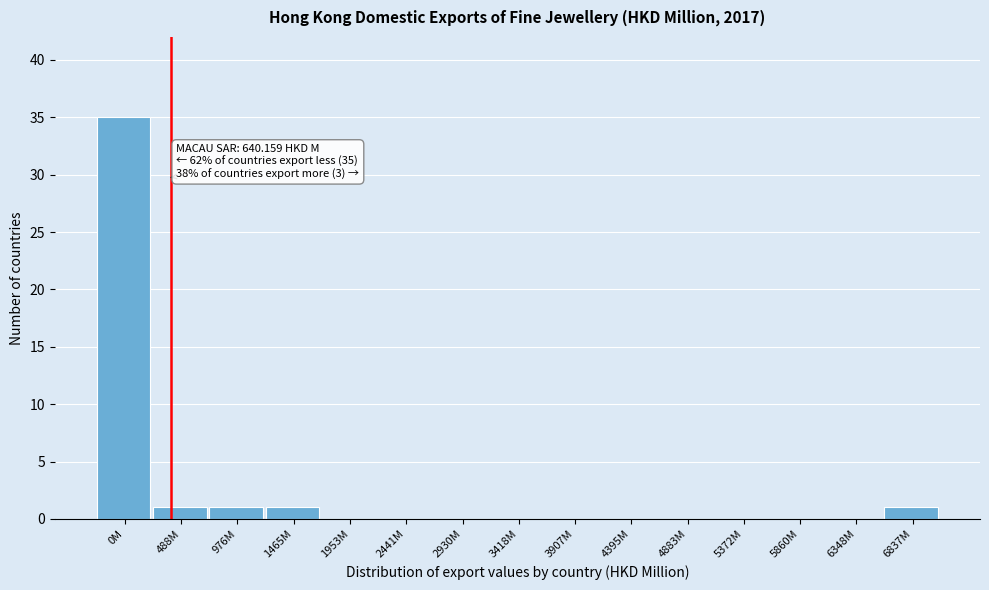

Reading right to left, list all the values displayed in this chart.

6837M=1	6348M=0	5860M=0	5372M=0	4883M=0	4395M=0	3907M=0	3418M=0	2930M=0	2441M=0	1953M=0	1465M=1	976M=1	488M=1	0M=35